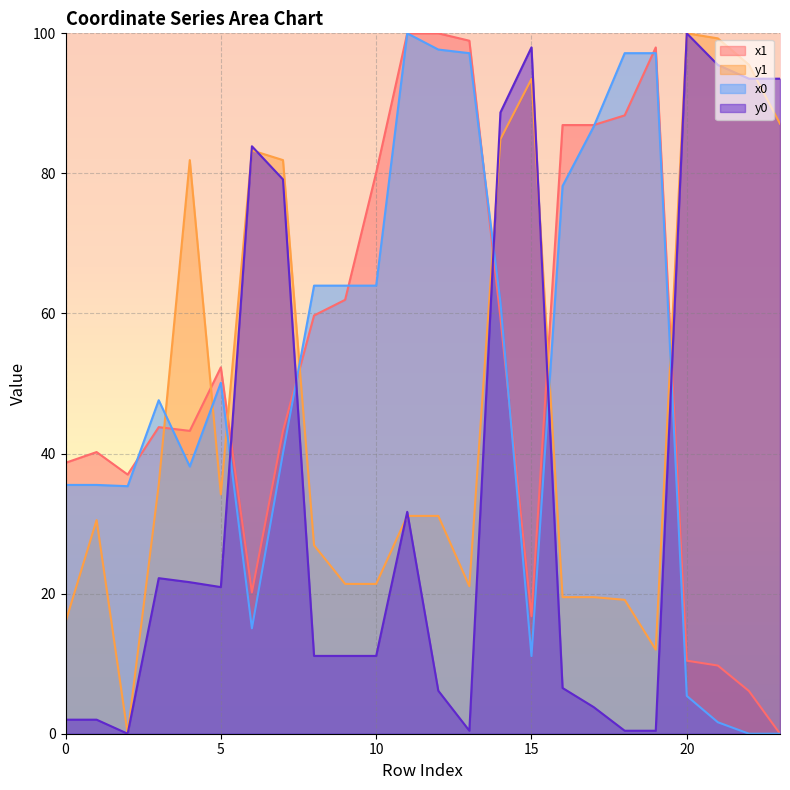

Reading left to right, list all the values displayed in this chart.

x1: 0=38.7	1=40.2	2=37.0	3=43.8	4=43.2	5=52.3	6=20.2	7=43.2	8=59.7	9=61.9	10=80.1	11=100.0	12=100.0	13=98.9	14=59.4	15=16.8	16=86.9	17=86.9	18=88.3	19=98.0	20=10.4	21=9.7	22=6.1	23=0.0
y1: 0=15.9	1=30.5	2=0.0	3=35.5	4=81.9	5=34.2	6=83.3	7=81.9	8=26.9	9=21.4	10=21.4	11=31.1	12=31.1	13=21.1	14=84.9	15=93.5	16=19.5	17=19.5	18=19.1	19=12.0	20=100.0	21=99.3	22=95.5	23=87.1
x0: 0=35.5	1=35.5	2=35.3	3=47.6	4=38.2	5=50.1	6=15.0	7=40.1	8=64.0	9=64.0	10=64.0	11=100.0	12=97.7	13=97.2	14=61.6	15=11.1	16=78.2	17=86.7	18=97.2	19=97.2	20=5.4	21=1.6	22=0.0	23=0.0
y0: 0=2.0	1=2.0	2=0.0	3=22.2	4=21.6	5=20.9	6=83.9	7=79.1	8=11.1	9=11.1	10=11.1	11=31.7	12=6.1	13=0.4	14=88.7	15=98.0	16=6.5	17=3.8	18=0.4	19=0.4	20=100.0	21=95.5	22=93.5	23=93.5